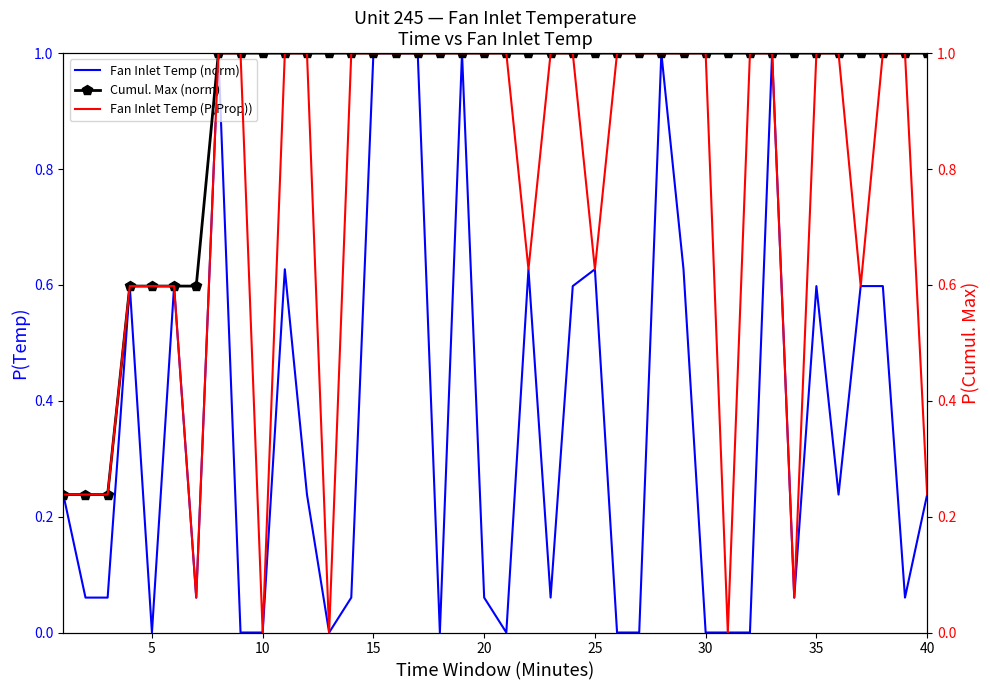

Is this an area chart (filled region under the line)?

No